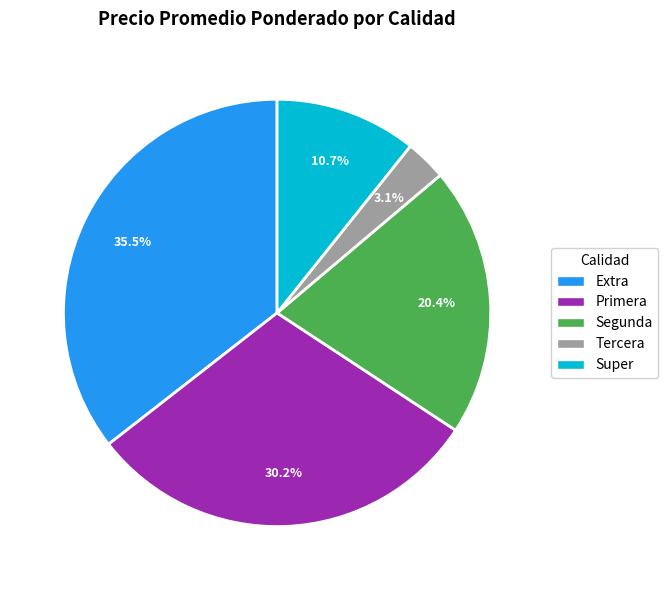

How many slices are in this pie chart?

5